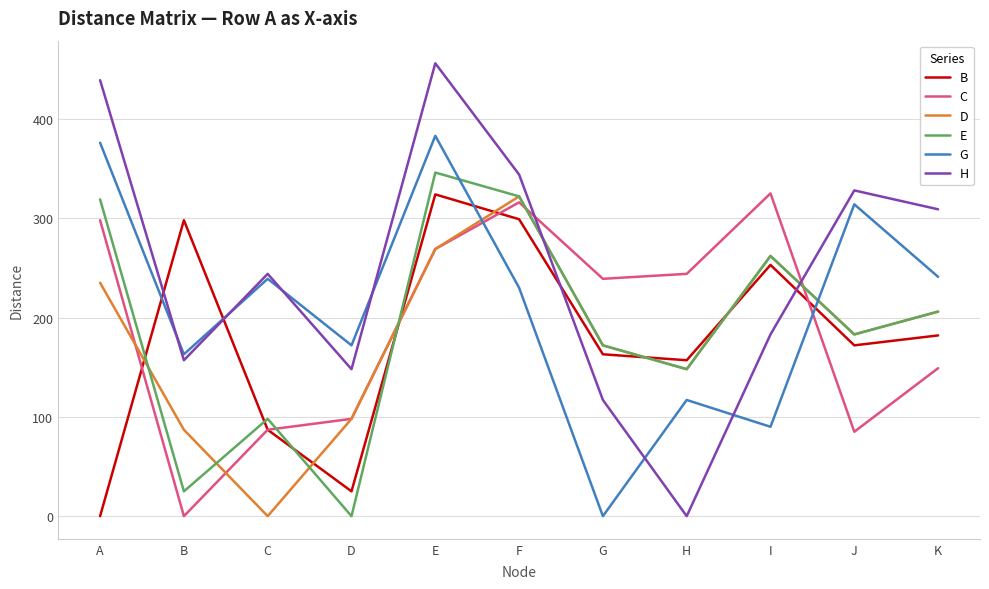

Between which two adjacent categories do D and E first intersect?

A and B